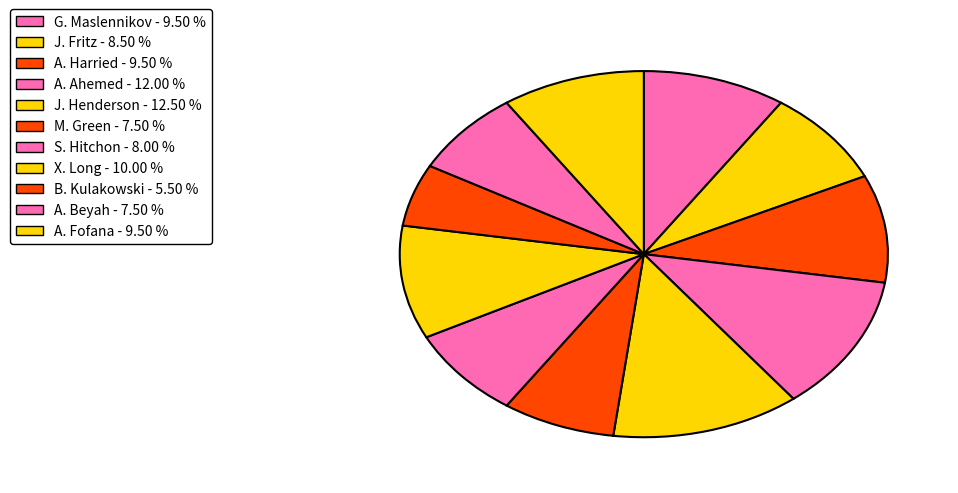

Combined, do G. Maslennikov and J. Fritz account for over 50%?

No